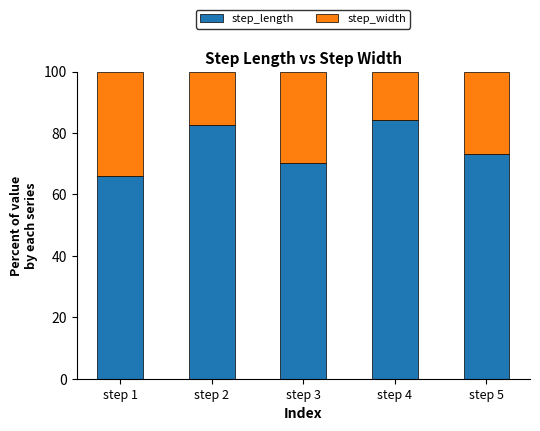

Reading left to right, transcribe the values for step_length.

step 1=66.1	step 2=82.6	step 3=70.3	step 4=84.1	step 5=73.2